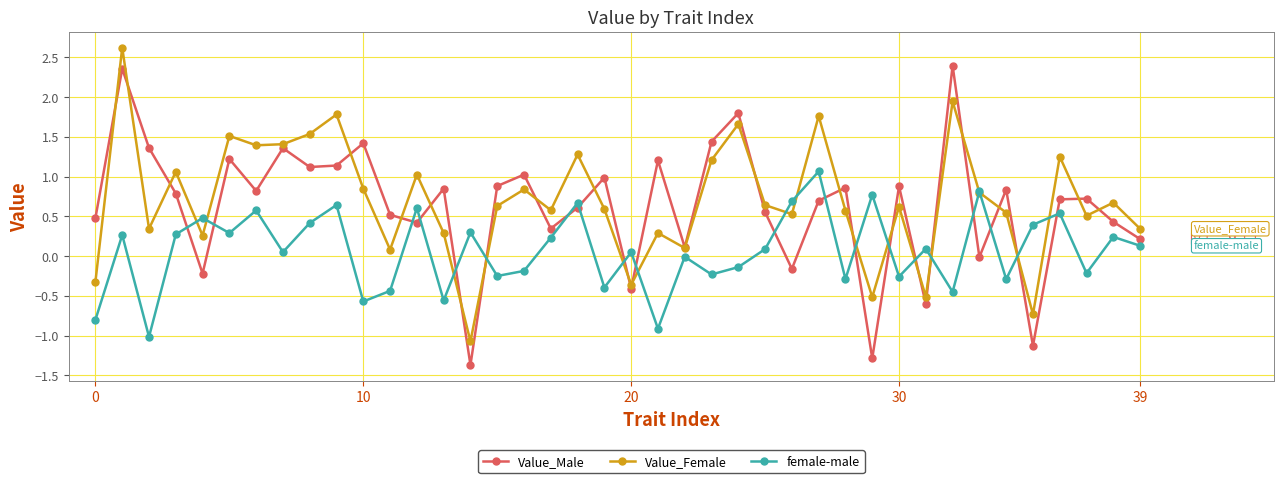

Rank the series by their maximum value, from lowest to highest.

female-male, Value_Male, Value_Female